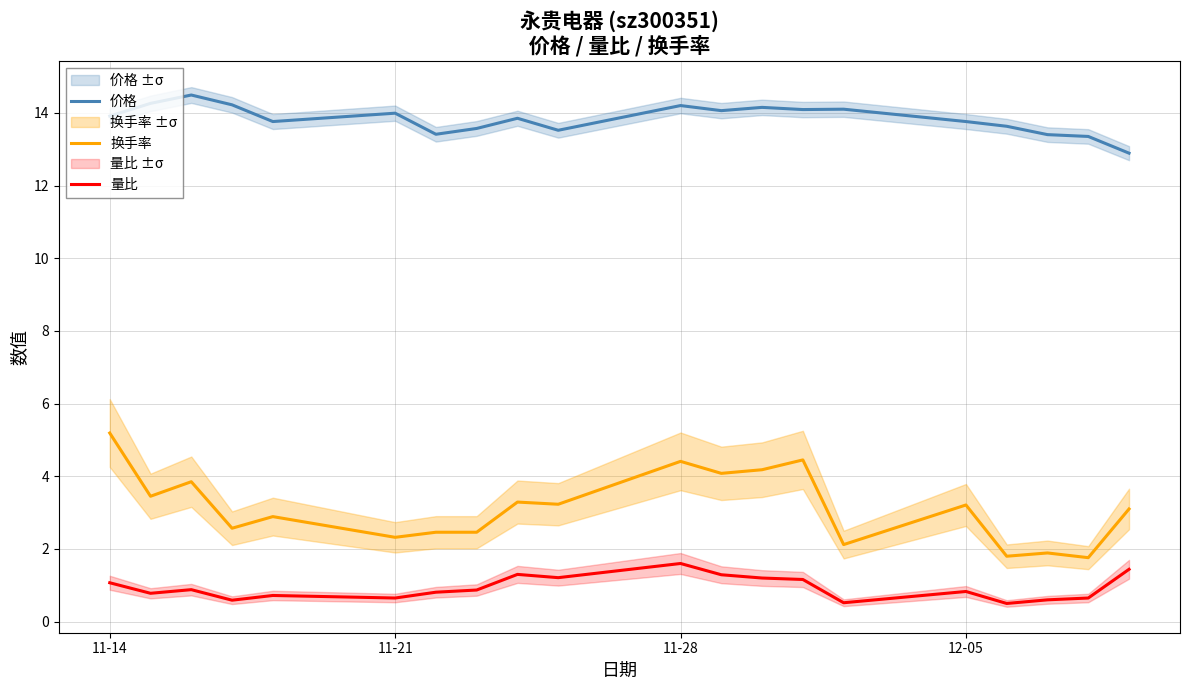

How many data points in 价格 are above 13?

19